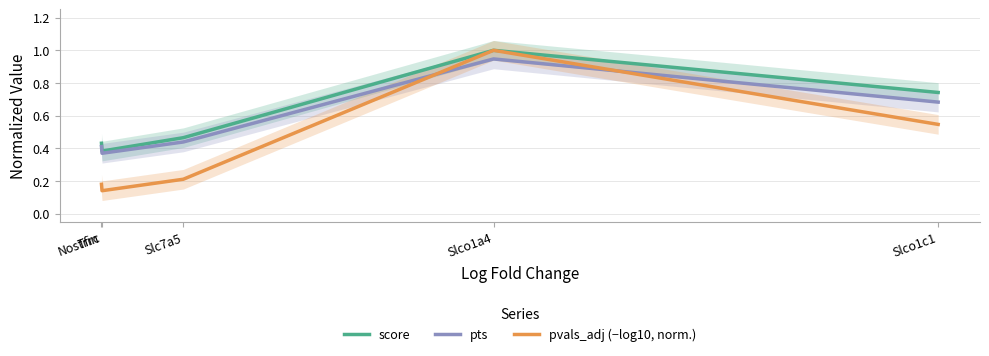

True or false: pts and score cross at least once.

False